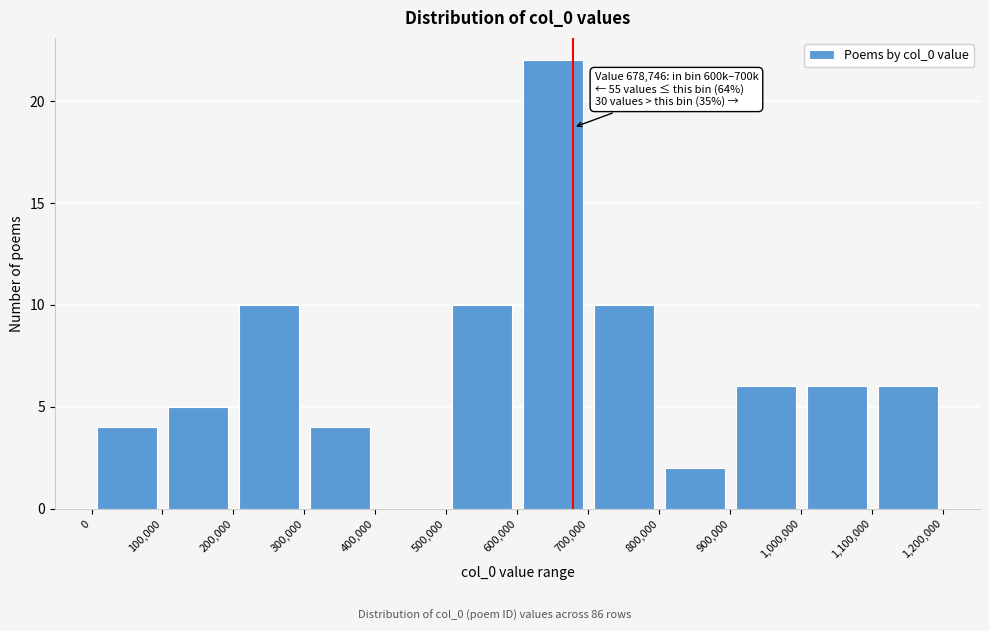

Which range on the x-axis has the tallest bar?

600,000 to 700,000